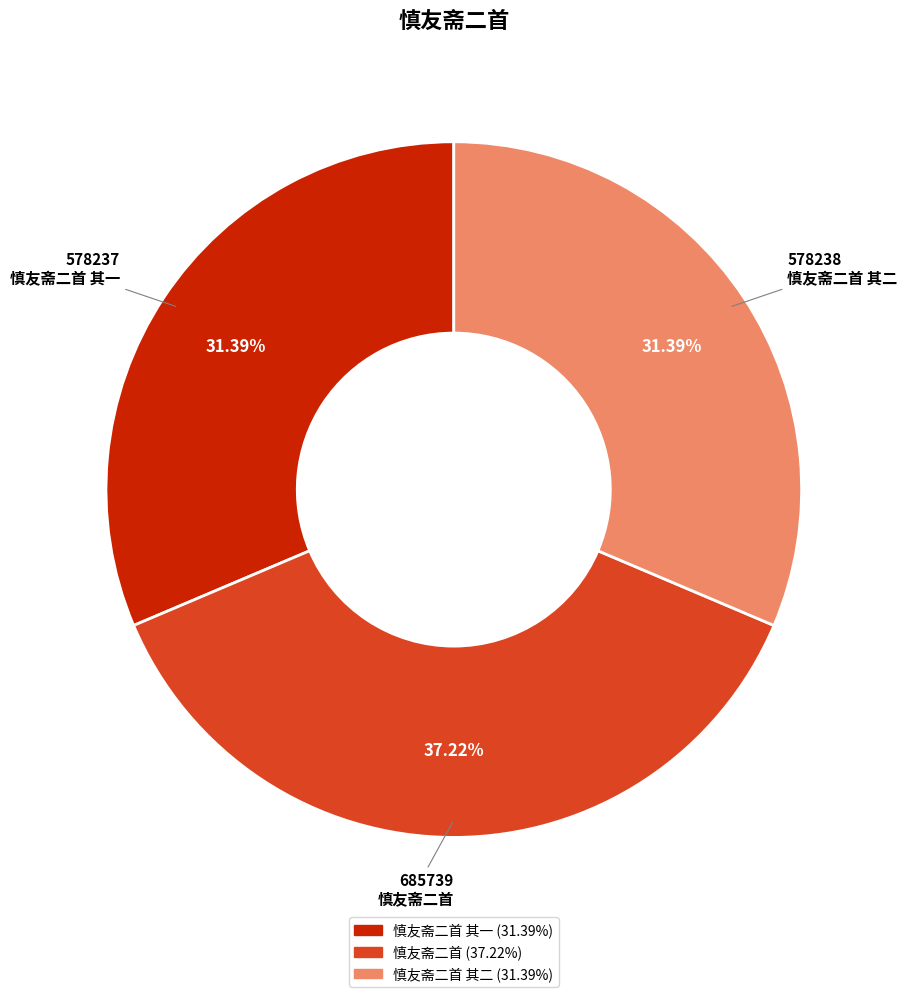

Is there a majority slice in this chart?

No